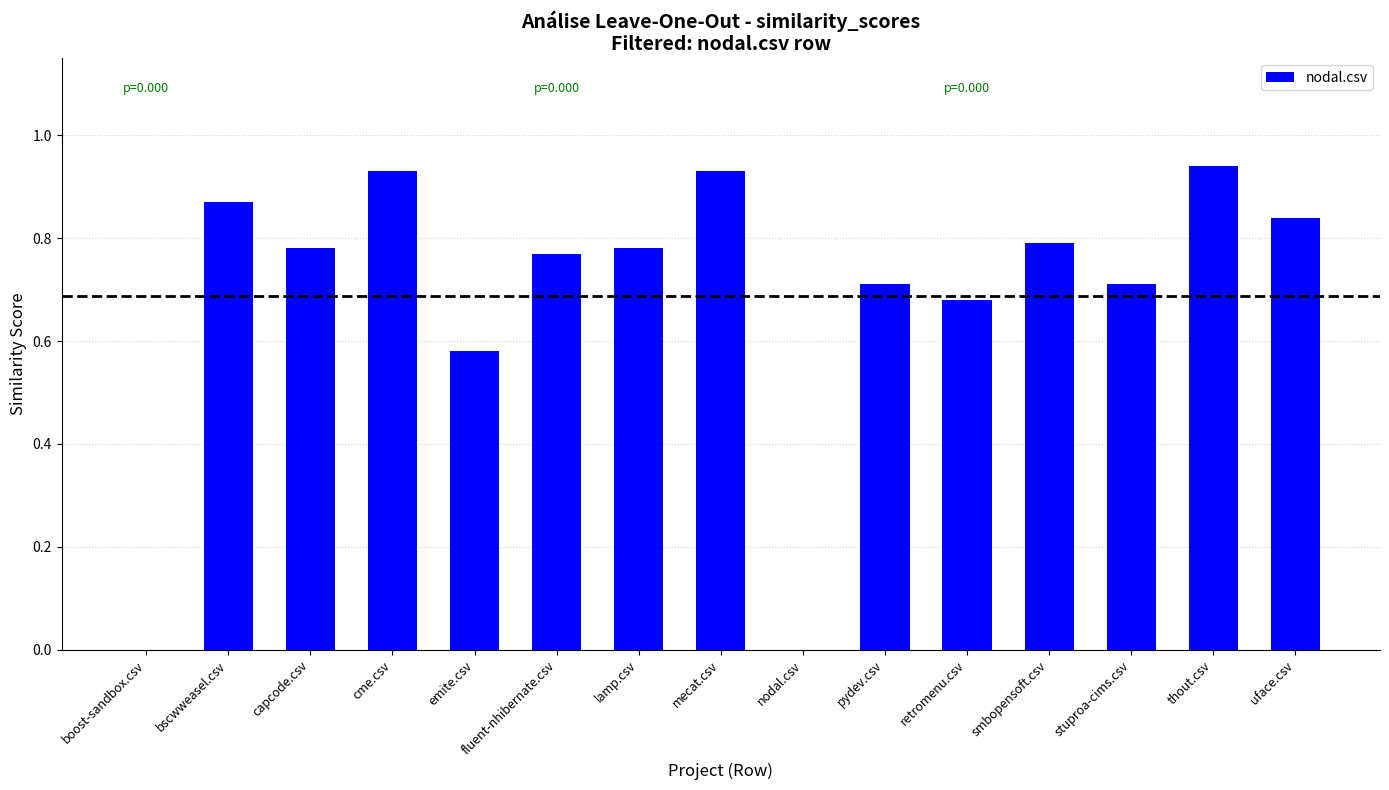

Which has a higher value, retromenu.csv or smbopensoft.csv?

smbopensoft.csv